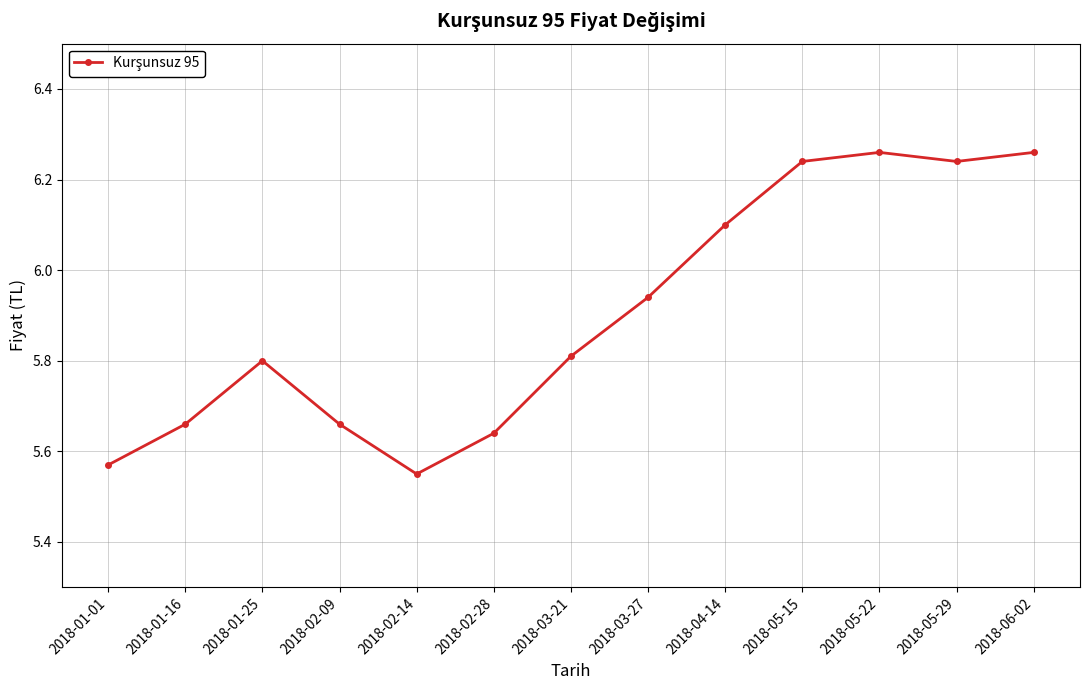

The chart shows a value of 8.5 at 2018-02-09. True or false?

False